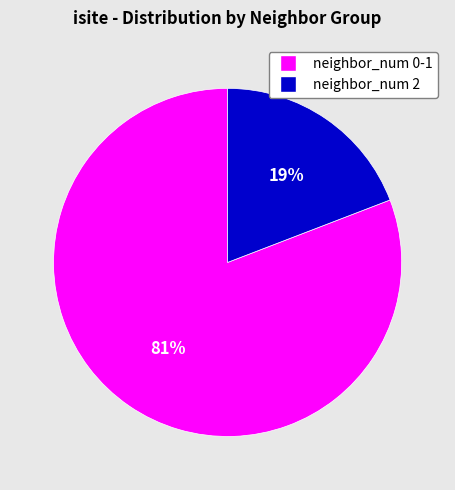

To the nearest percent, what is the difference between the largest and smallest slice percentages?

62%